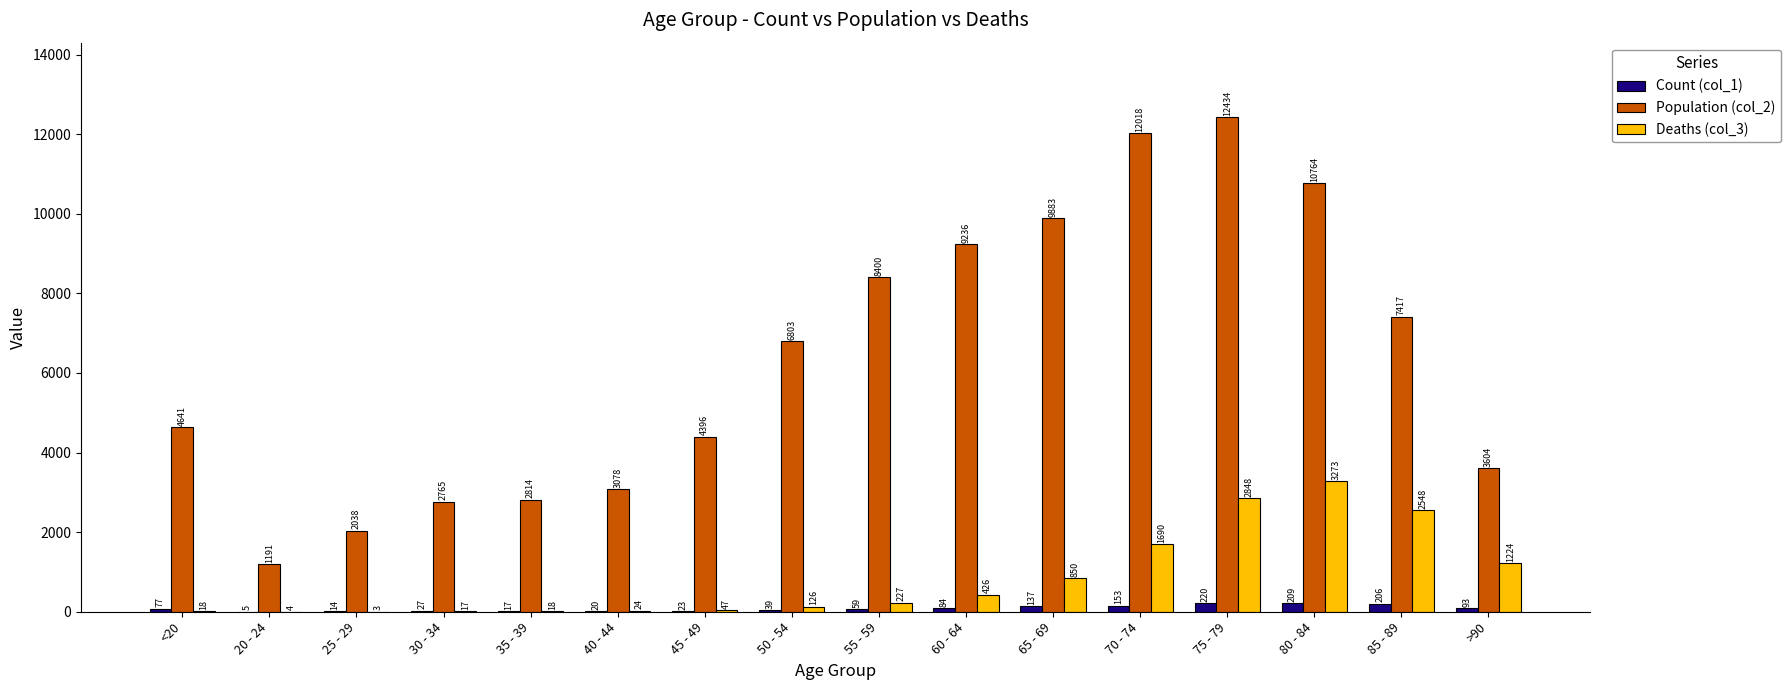

How many categories are shown in the chart?

16